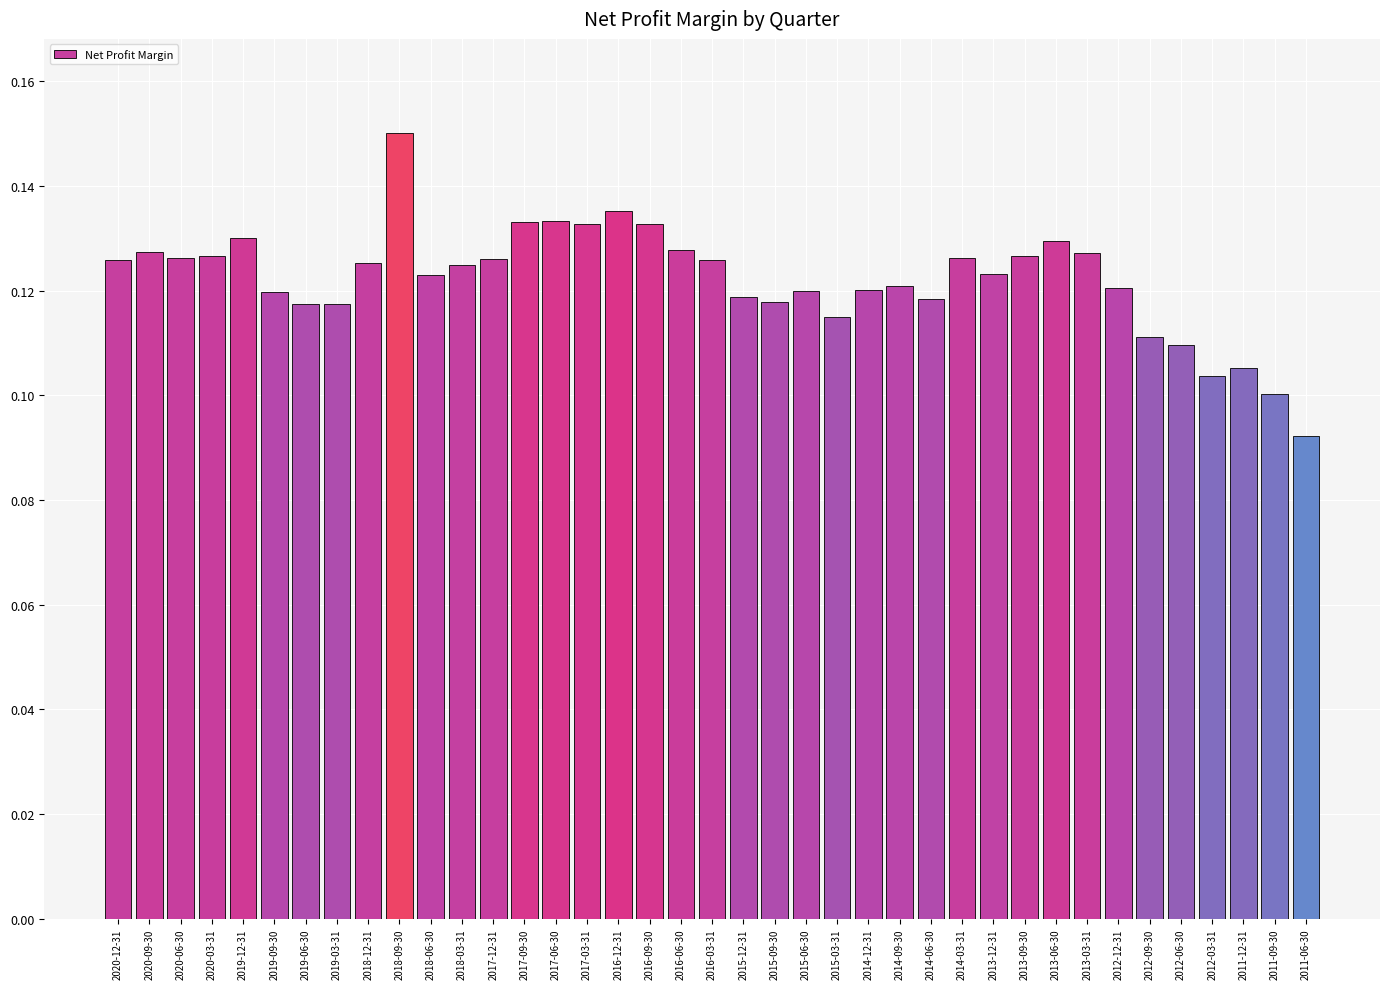

At which category does the chart reach its peak across all series?

2018-09-30